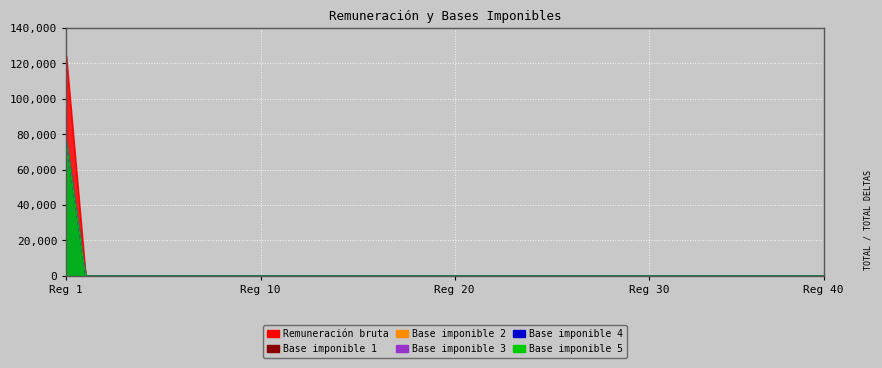

Which series has the largest total across all categories?

Remuneración bruta